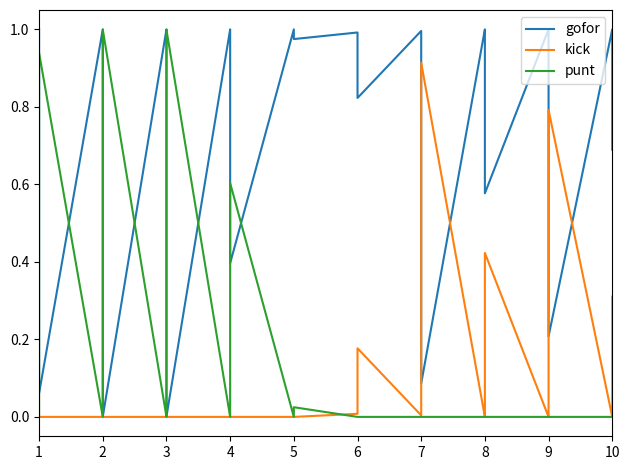

Which series has the largest total across all categories?

gofor